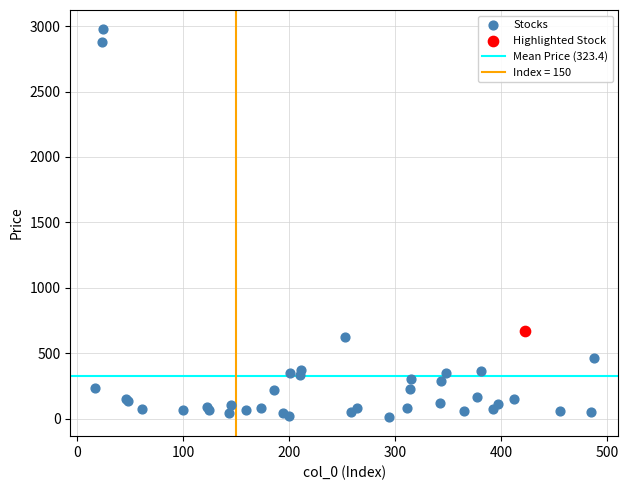

Which series contains the highest Y value?

Stocks